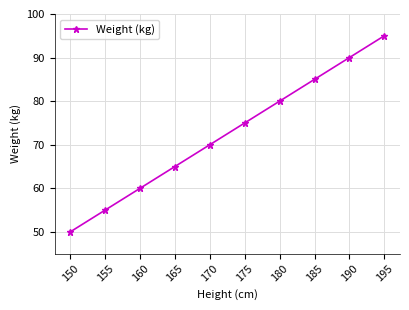

Reading left to right, extract all data points from this chart.

150=50	155=55	160=60	165=65	170=70	175=75	180=80	185=85	190=90	195=95